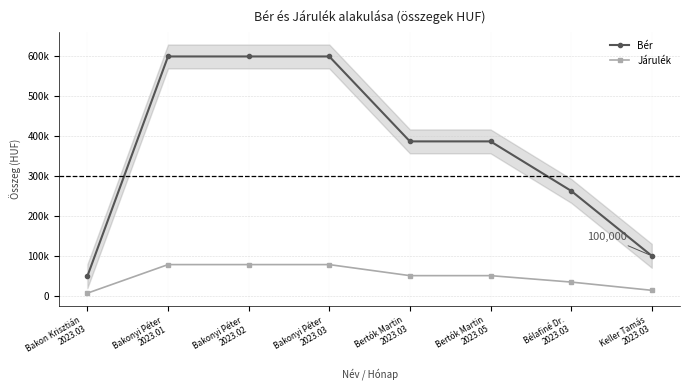

What is the sum of all Járulék values?

388662